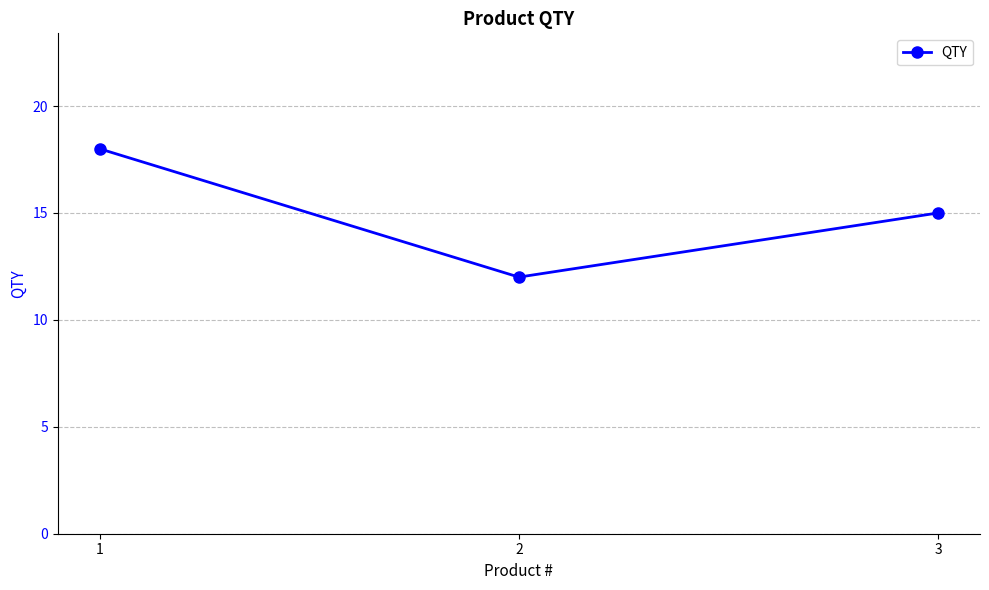

What is the sum of all values?

45